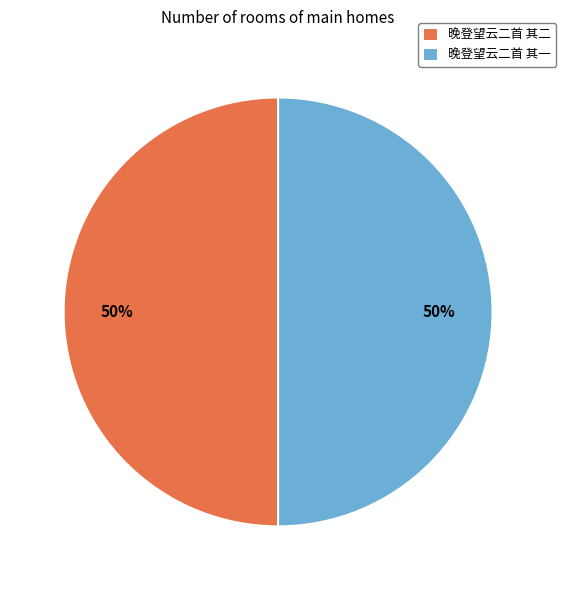

Combined, do 晚登望云二首 其一 and 晚登望云二首 其二 account for over 50%?

Yes